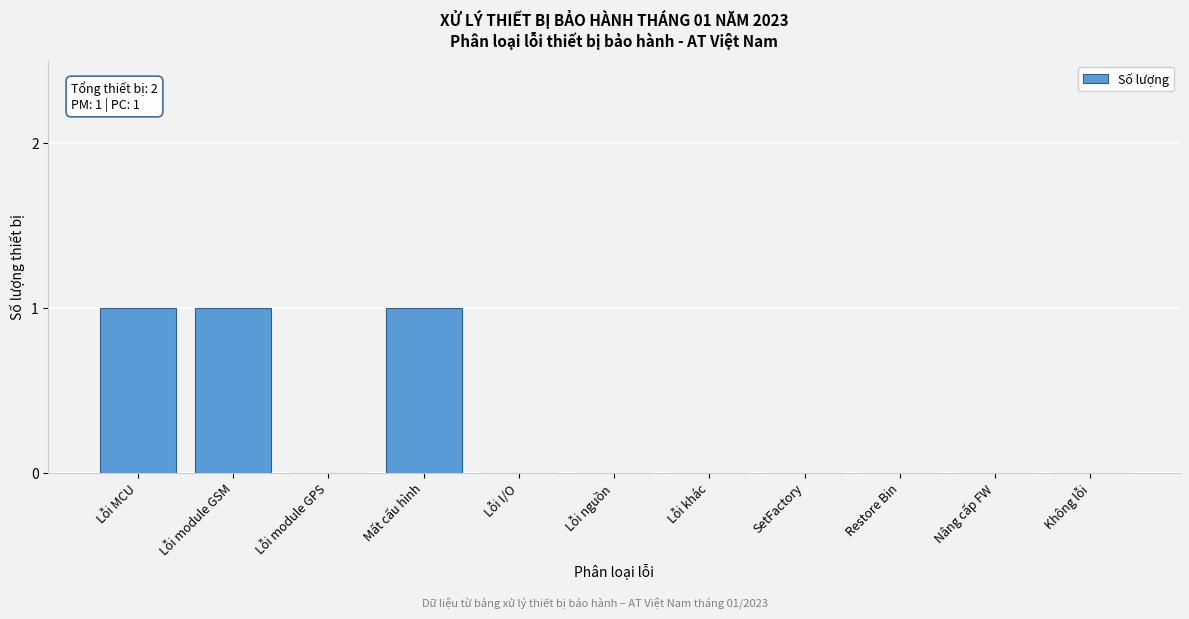

Reading left to right, list all the values displayed in this chart.

Lỗi MCU=1	Lỗi module GSM=1	Lỗi module GPS=0	Mất cấu hình=1	Lỗi I/O=0	Lỗi nguồn=0	Lỗi khác=0	SetFactory=0	Restore Bin=0	Nâng cấp FW=0	Không lỗi=0